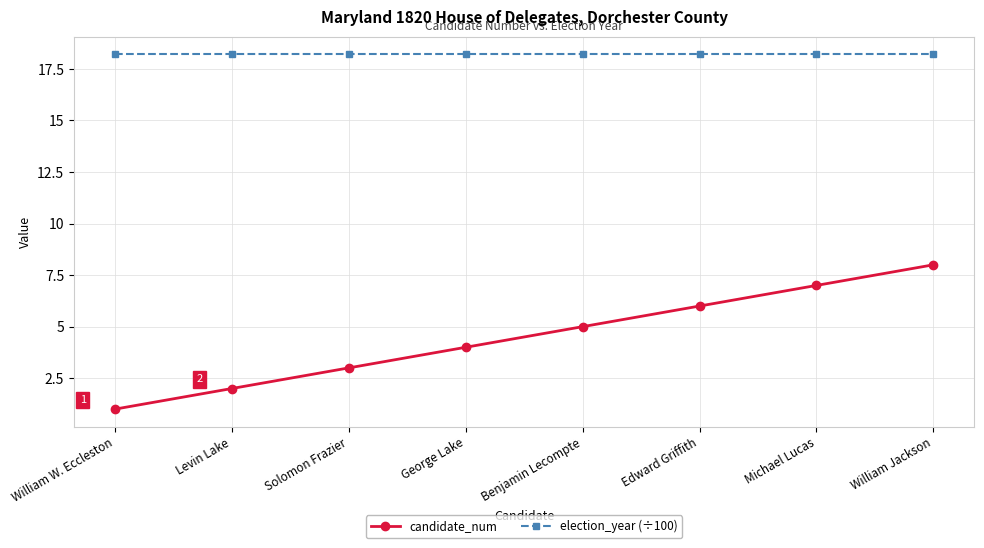

True or false: candidate_num has more than 1 interior local peaks.

False